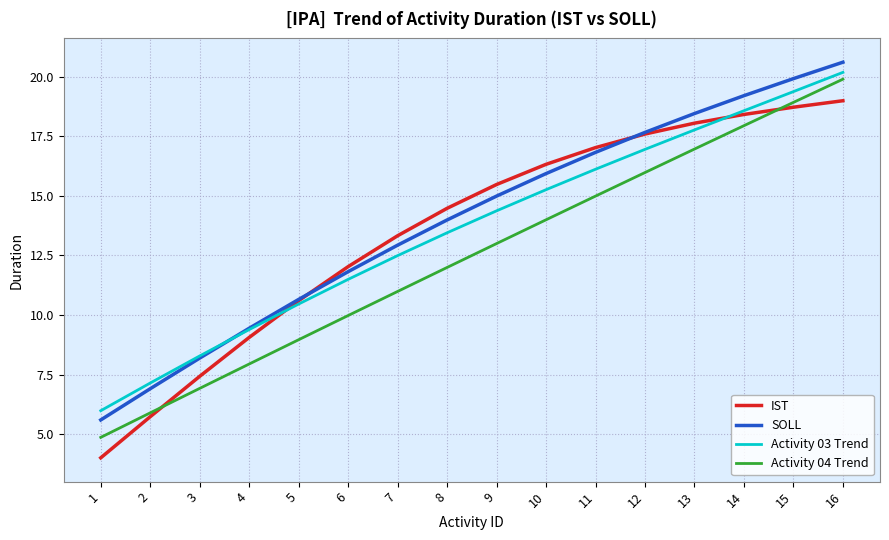

Which series has the largest total across all categories?

SOLL